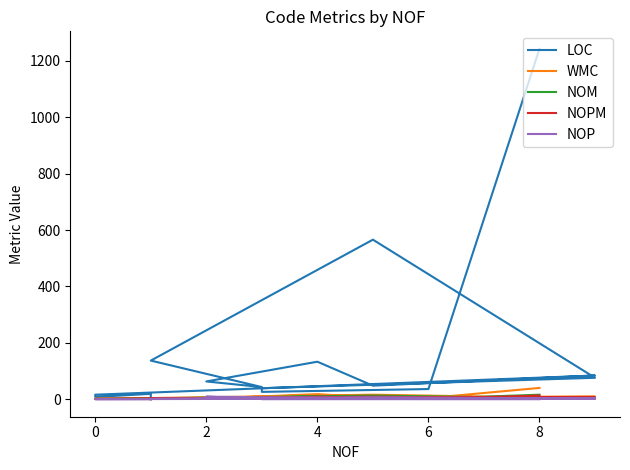

What is the maximum value shown in the chart?

1243